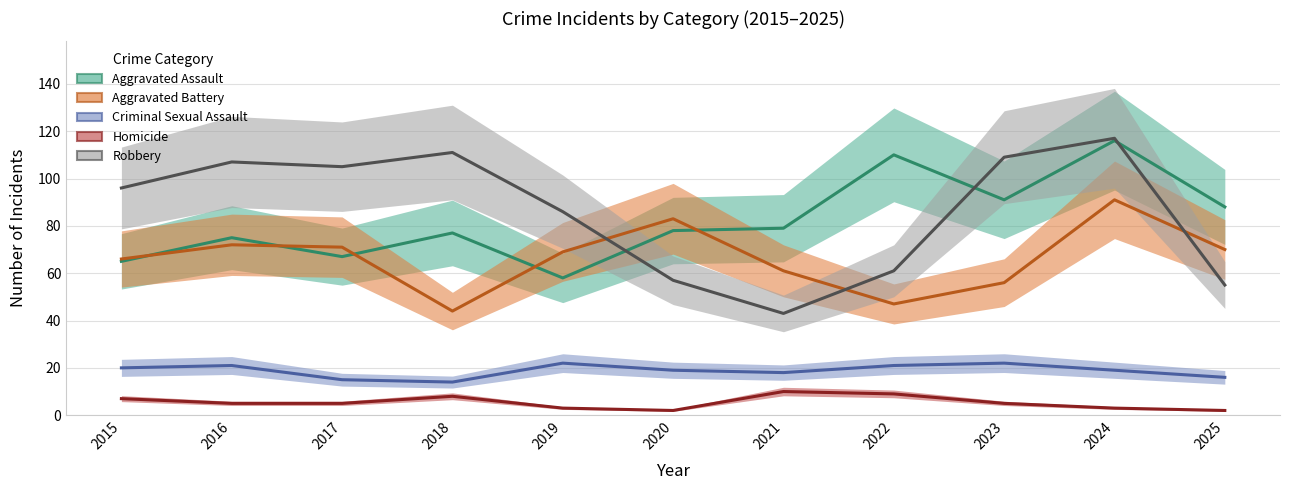

What are all the series names shown in the legend?

Aggravated Assault, Aggravated Battery, Criminal Sexual Assault, Homicide, Robbery